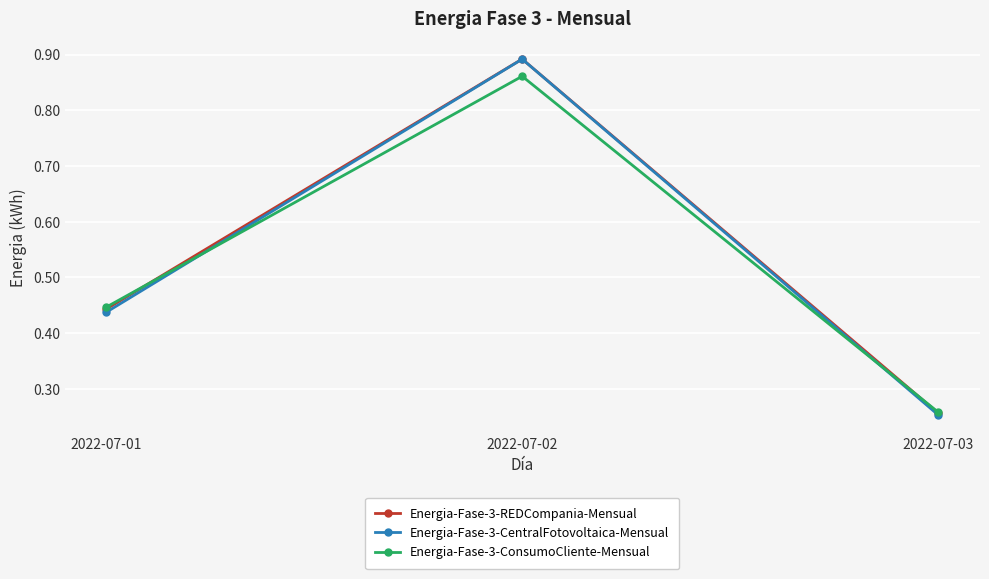

Which category has the highest value across all series?

2022-07-02